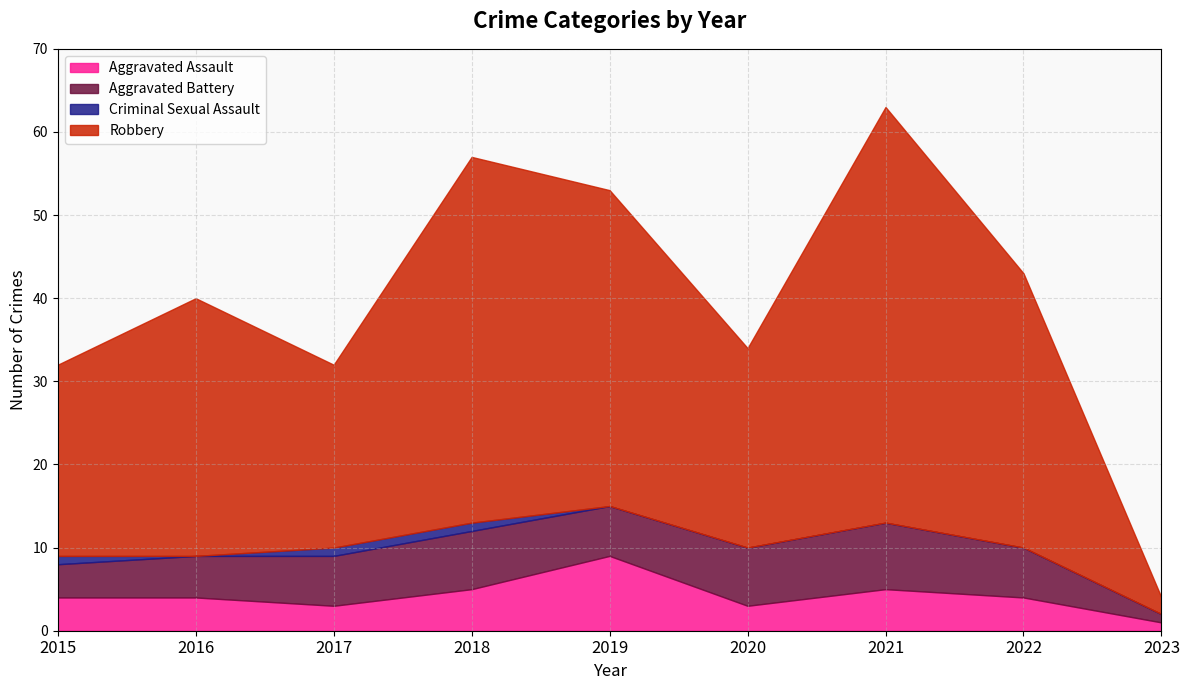

Rank the series by their maximum value, from highest to lowest.

Robbery, Aggravated Assault, Aggravated Battery, Criminal Sexual Assault